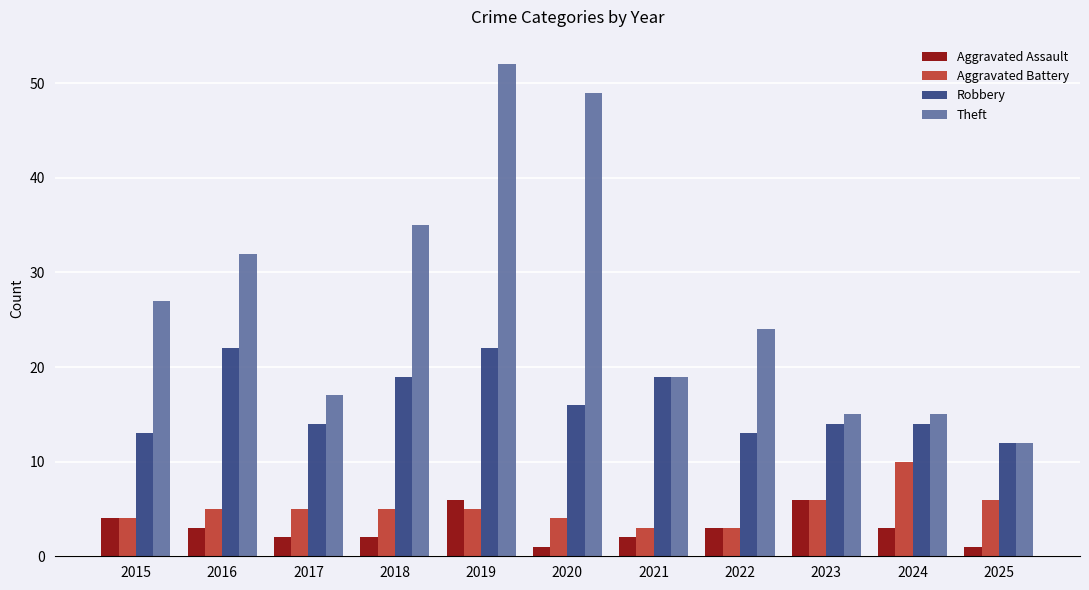

Are the bars horizontal?

No